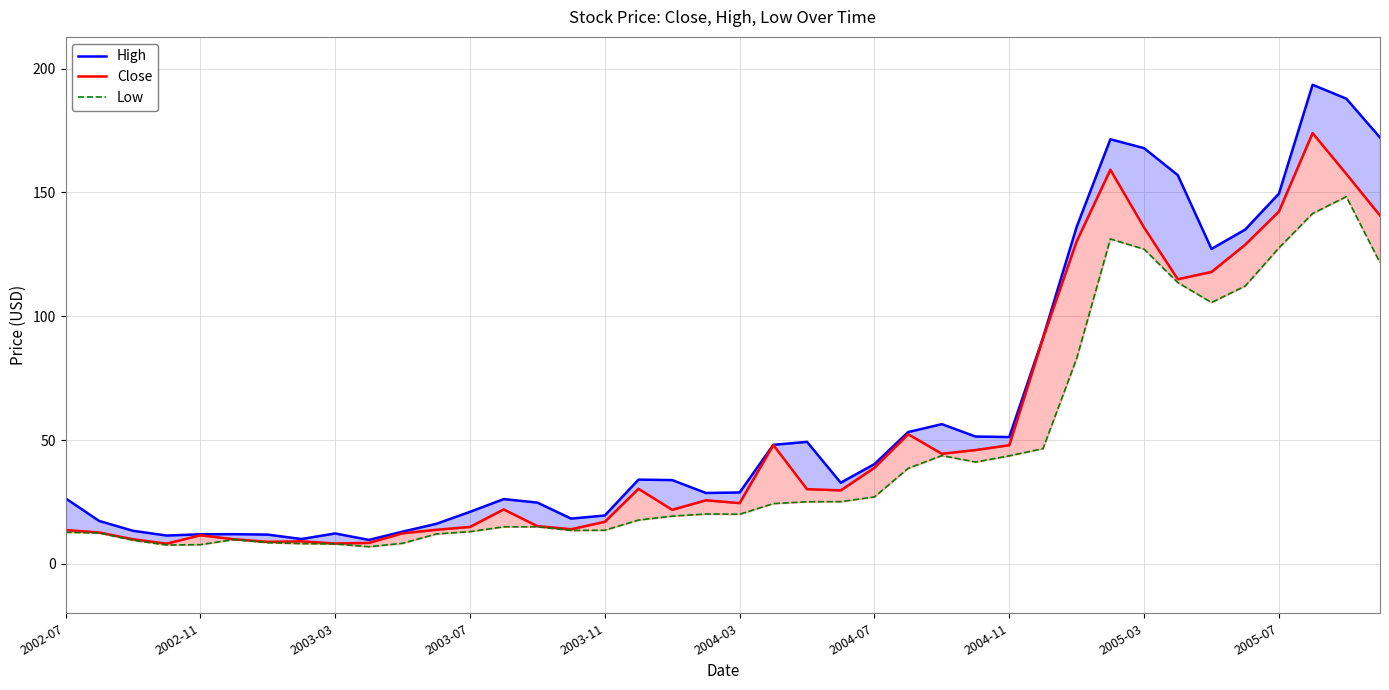

Does the chart display data point markers on the line(s)?

No